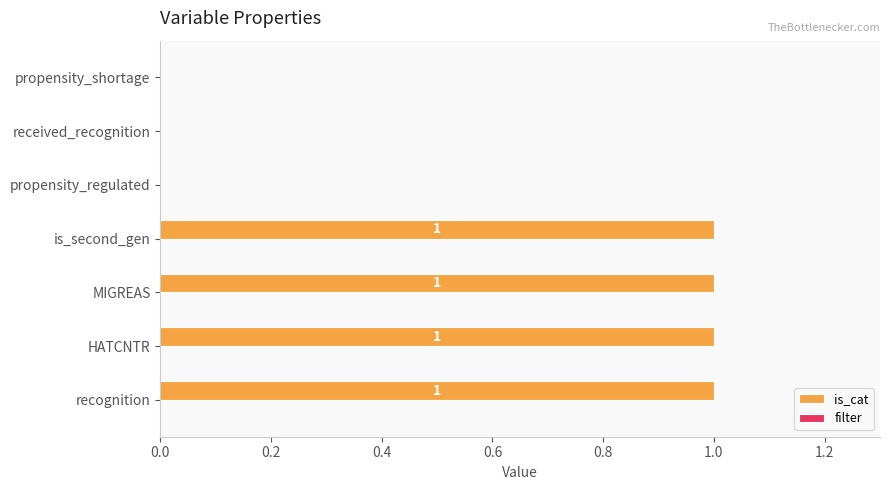

The chart shows a value of 1 at HATCNTR. True or false?

True